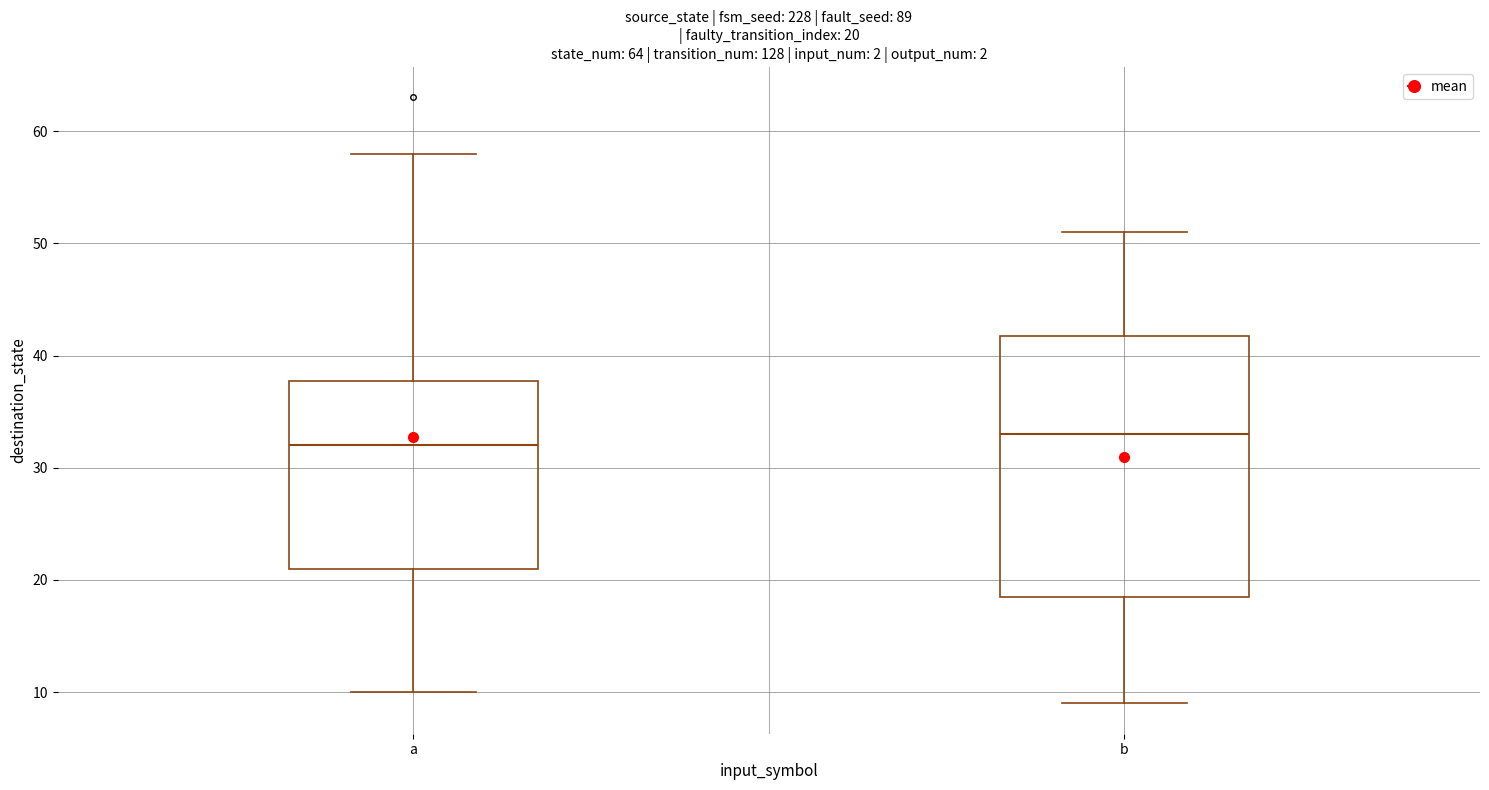

Which box's median line is the highest?

b